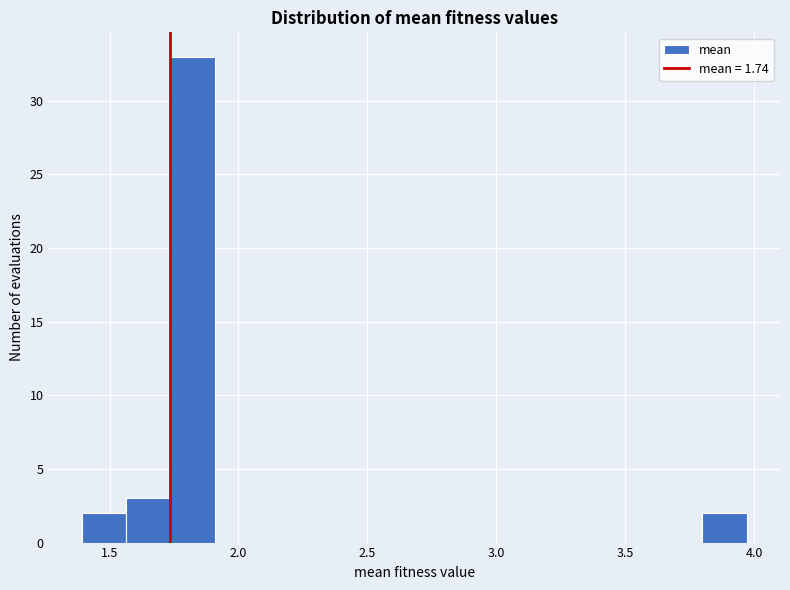

Around what value on the x-axis is the tallest bar? Give the approximate position of its centre, as read against the axis.

1.80